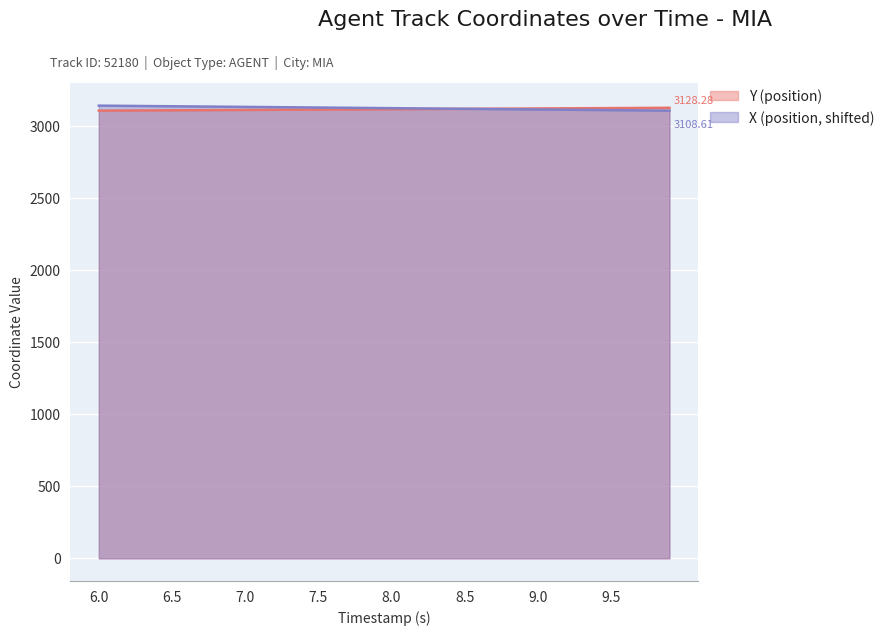

True or false: Y (position) has more than 1 points higher than both neighbors.

False